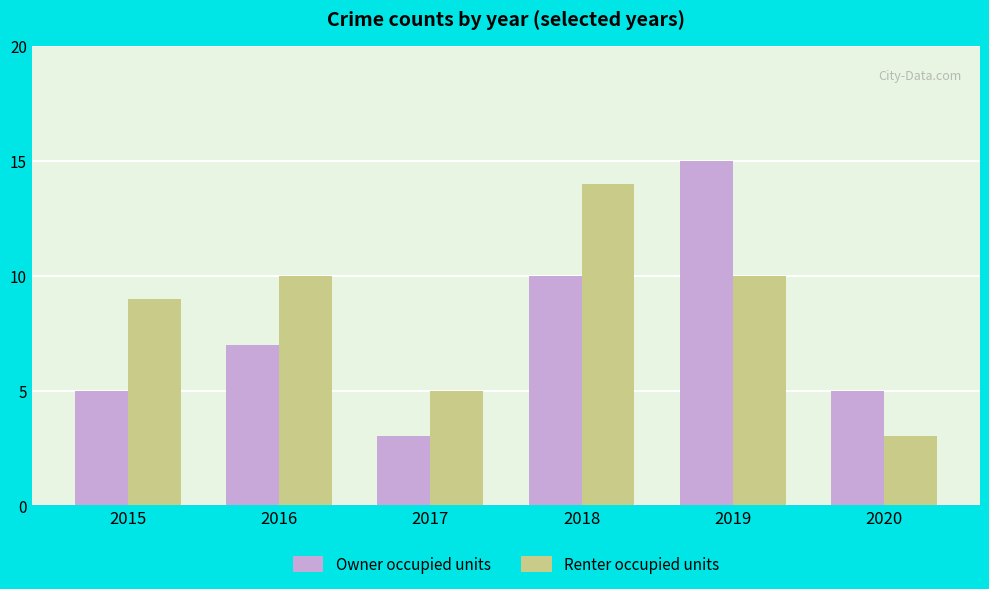

What is the difference between the maximum and minimum values in the Renter occupied units series?

11